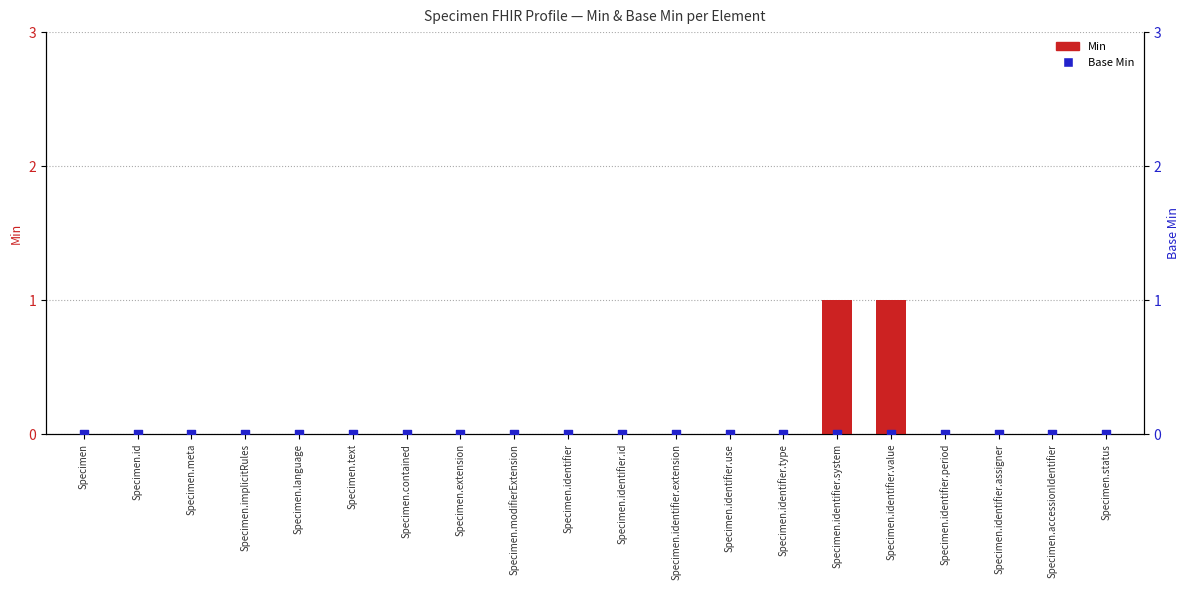

Which series has the largest Y range (max minus min)?

Min